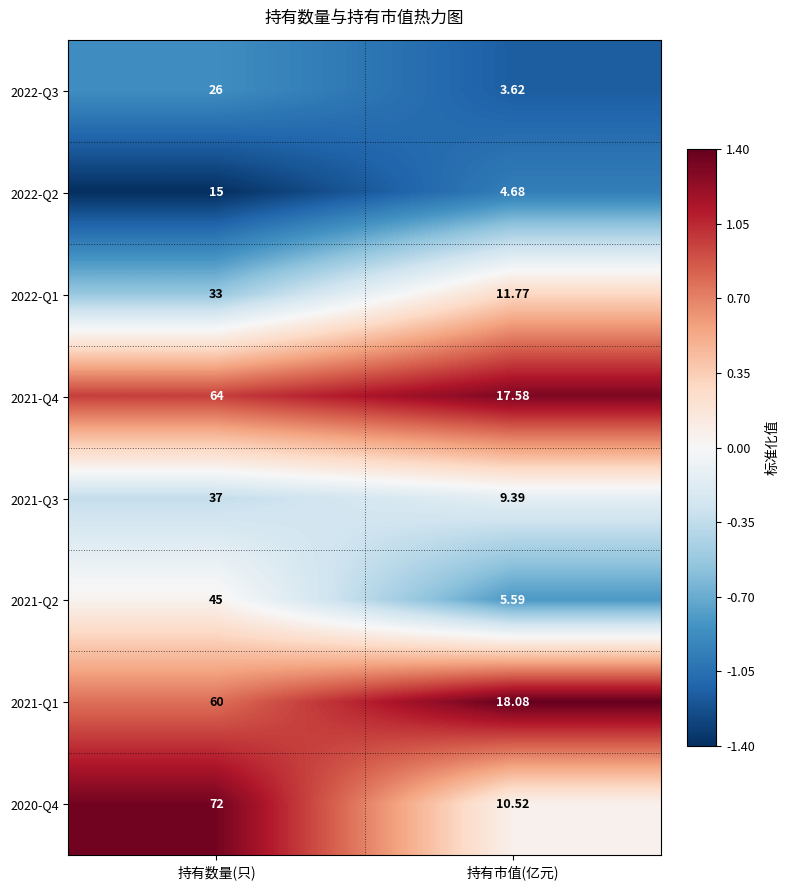

At which label is 2021-Q4 closest to 40?

持有市值(亿元)